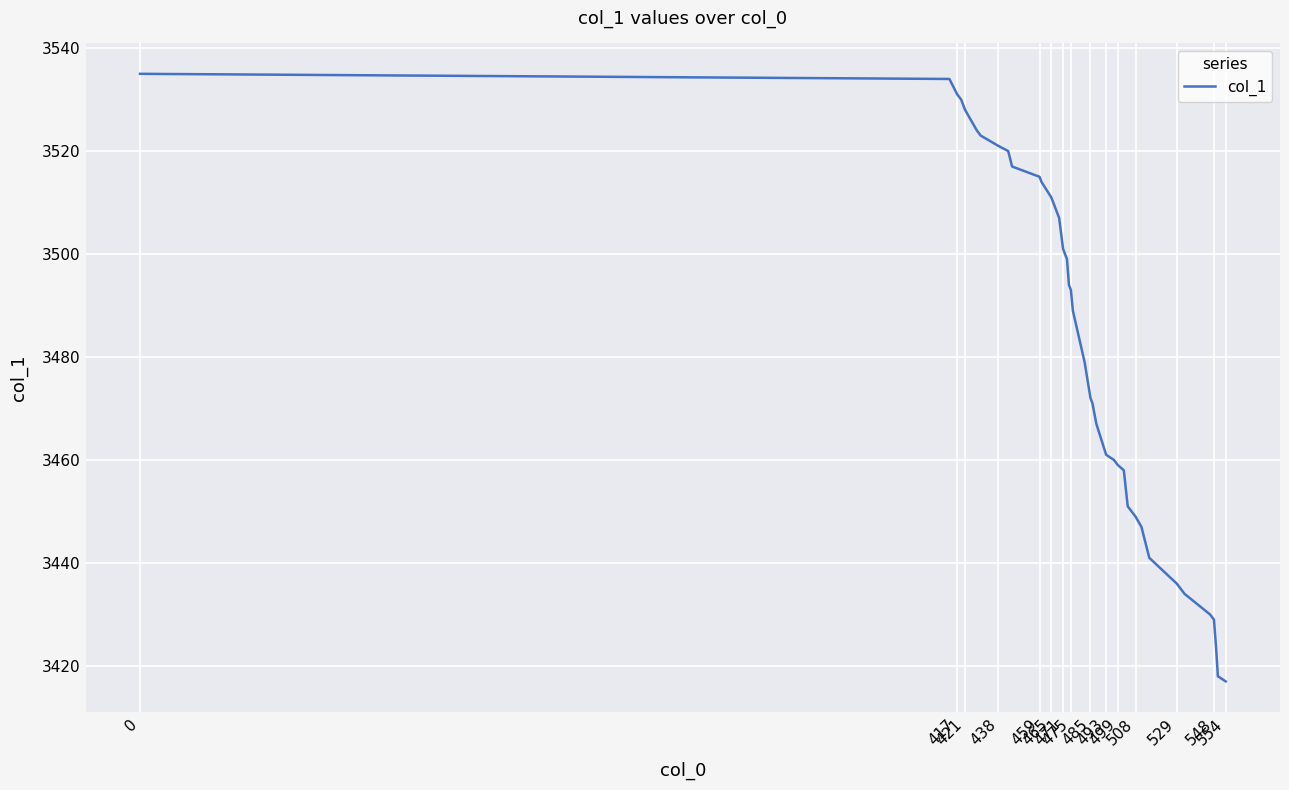

What is the difference between the maximum and minimum values?

118